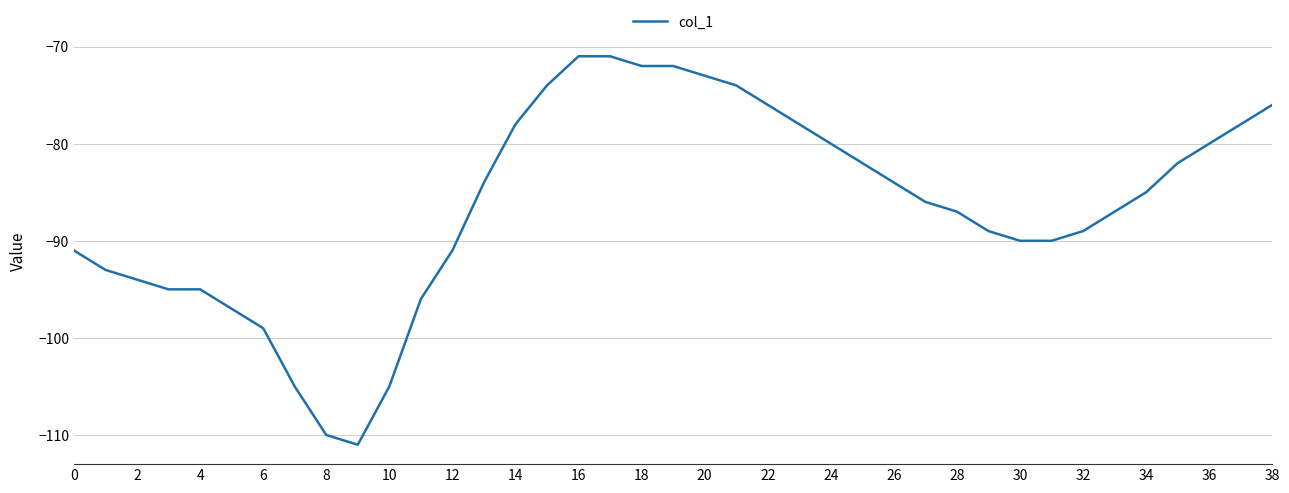

Does the chart display data point markers on the line(s)?

No